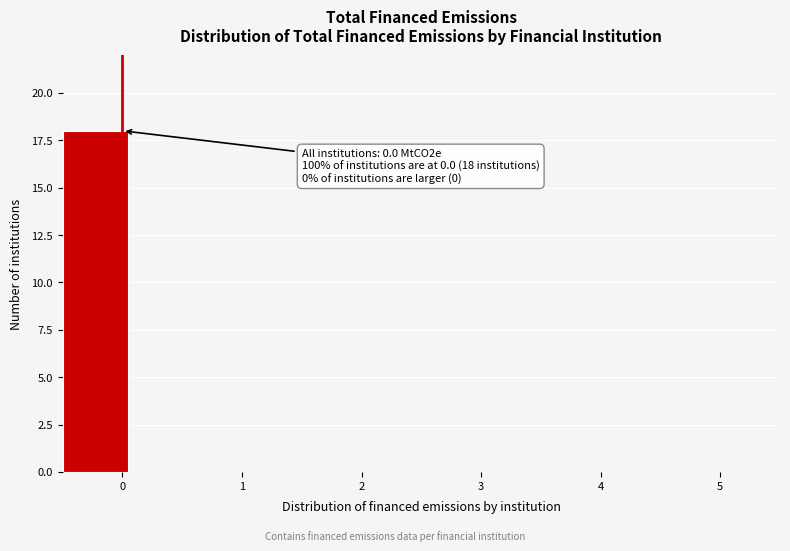

Which range on the x-axis has the tallest bar?

-0.5 to 0.0